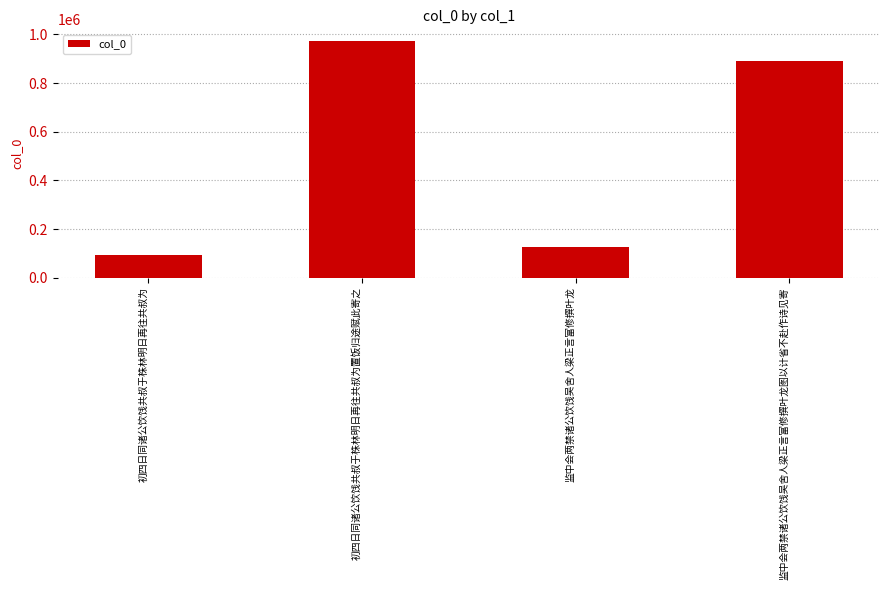

Which label corresponds to the smallest value in the chart?

初四日同诸公饮饯共叔于株林明日再往共叔为